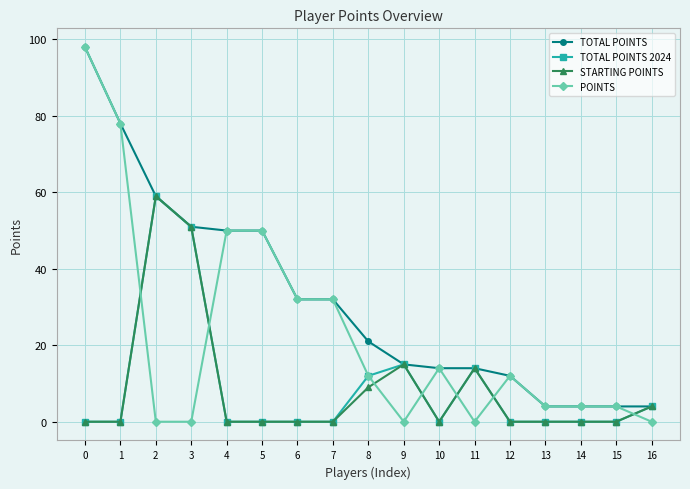

Is the value of TOTAL POINTS at 6 greater than the value of STARTING POINTS at 4?

Yes